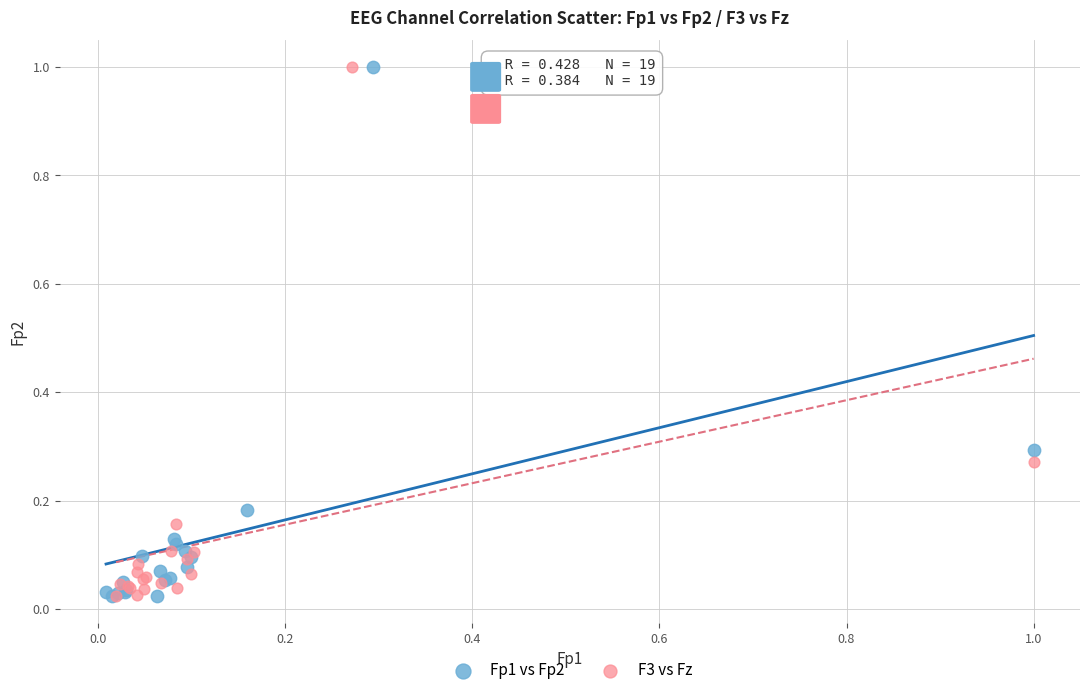

What are all the series names shown in the legend?

Fp1 vs Fp2, F3 vs Fz